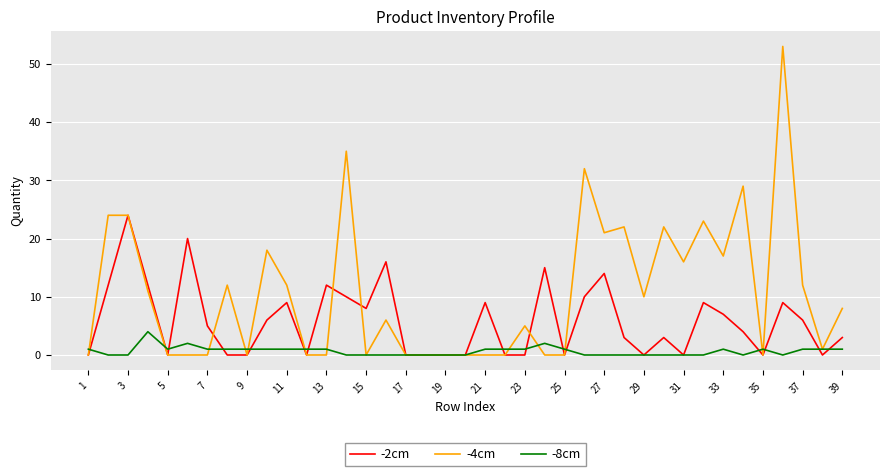

What is the maximum value shown in the chart?

53